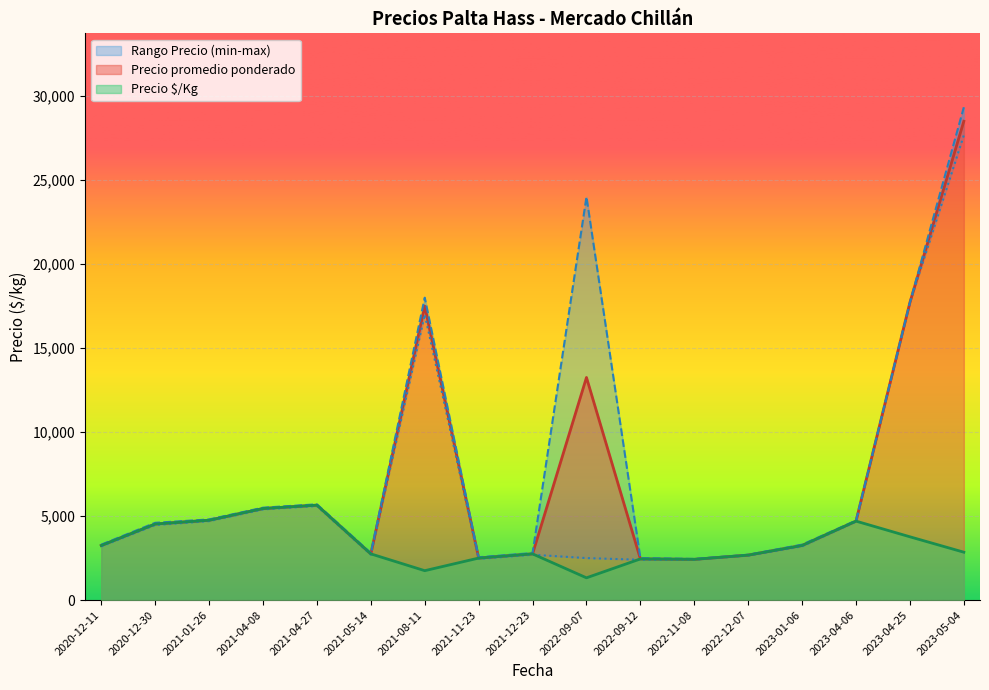

What is the difference between the second highest and second lowest values in the Precio $/Kg series?

3700.0